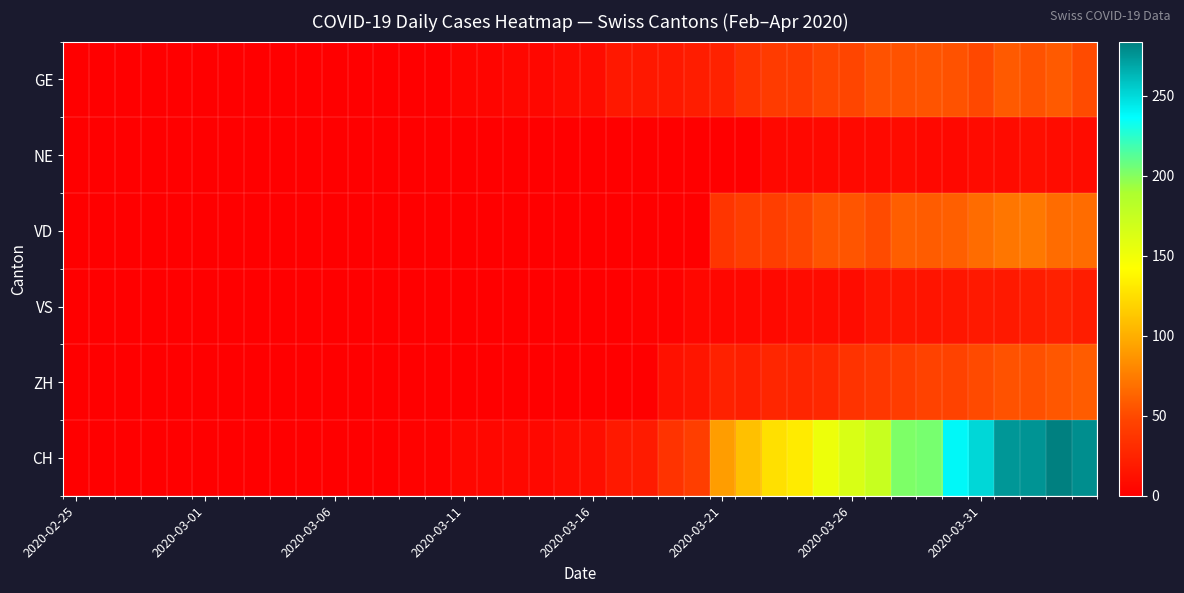

Which series has the widest spread of values?

CH